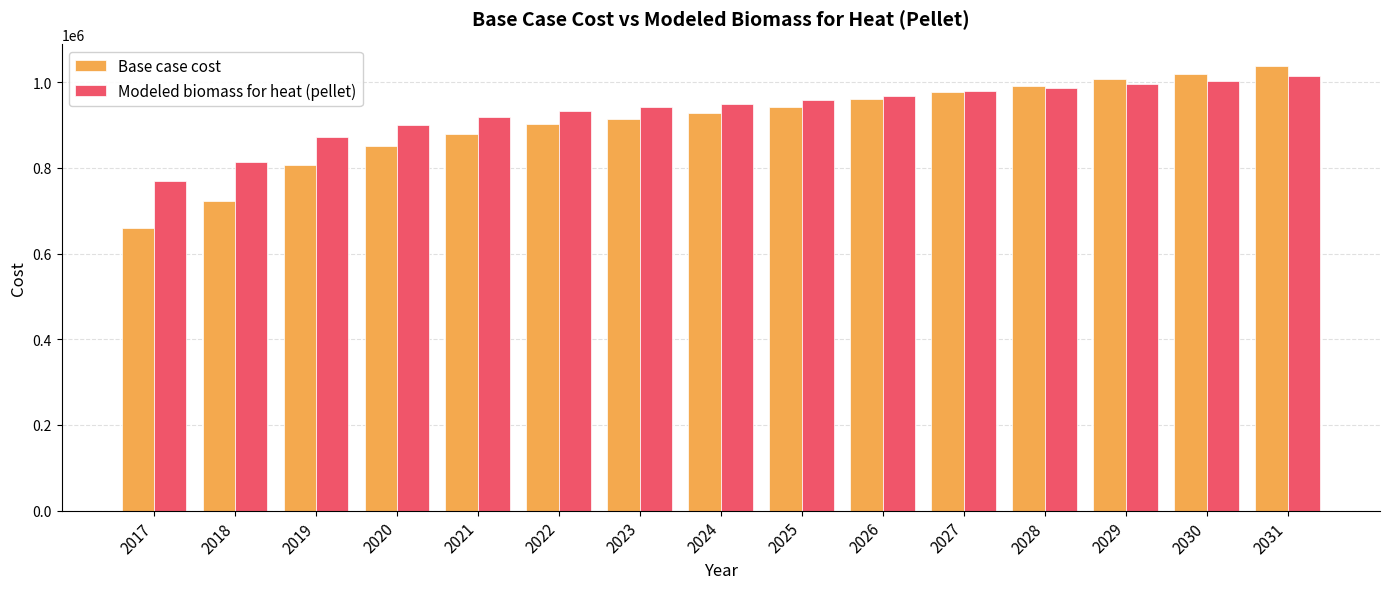

What are all the series names shown in the legend?

Base case cost, Modeled biomass for heat (pellet)